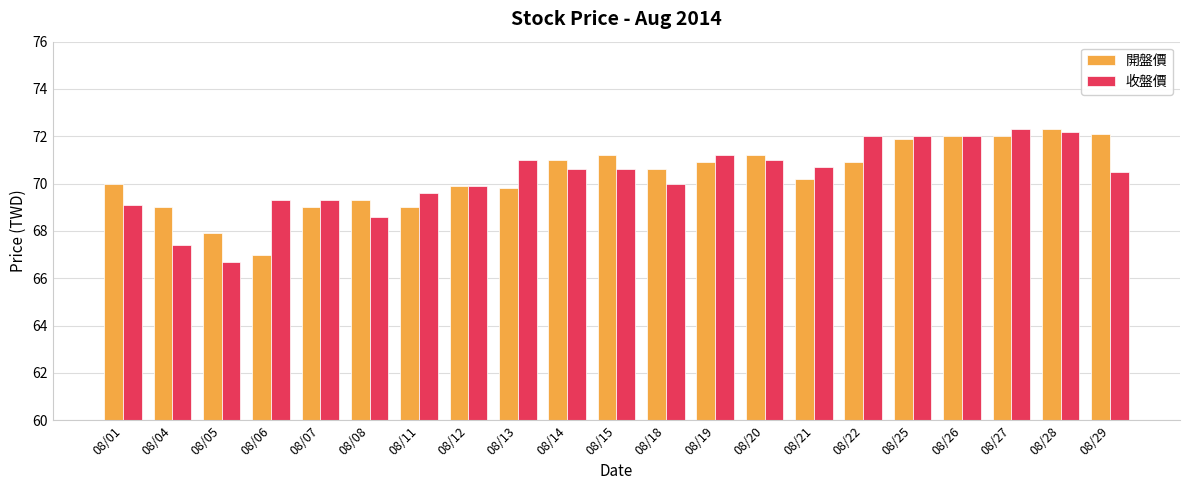

What is the difference between the highest and lowest values at 08/08?

0.7